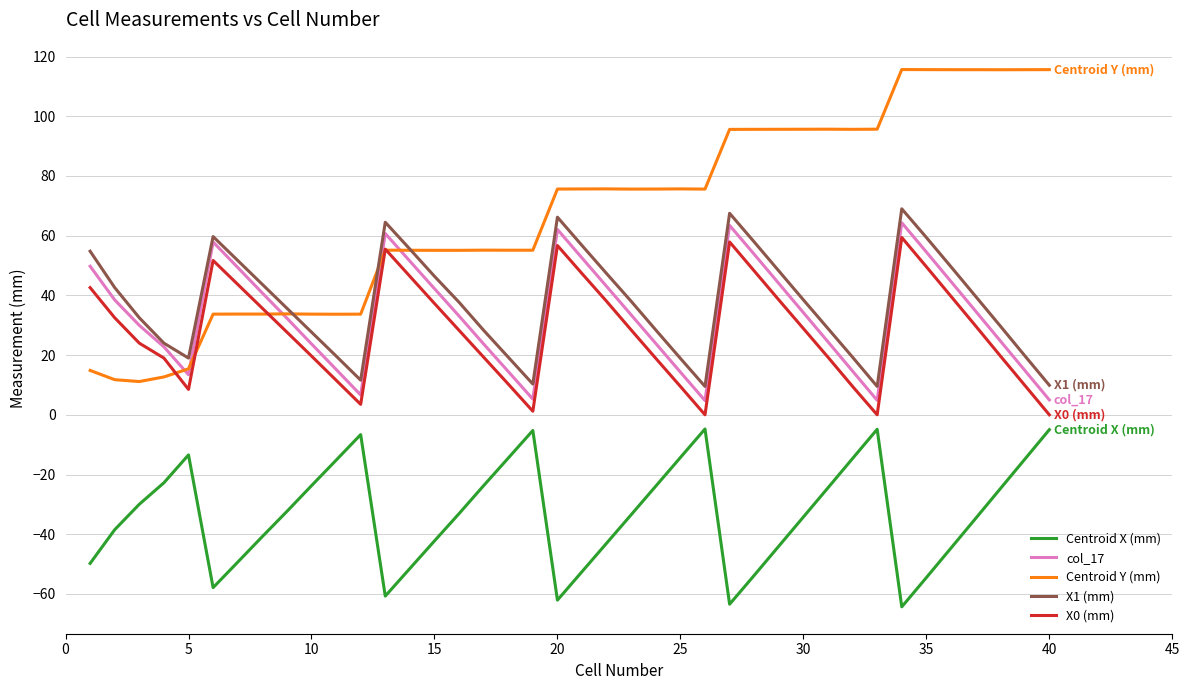

In Centroid X (mm), how many points are higher than both neighbors (excluding endpoints)?

5